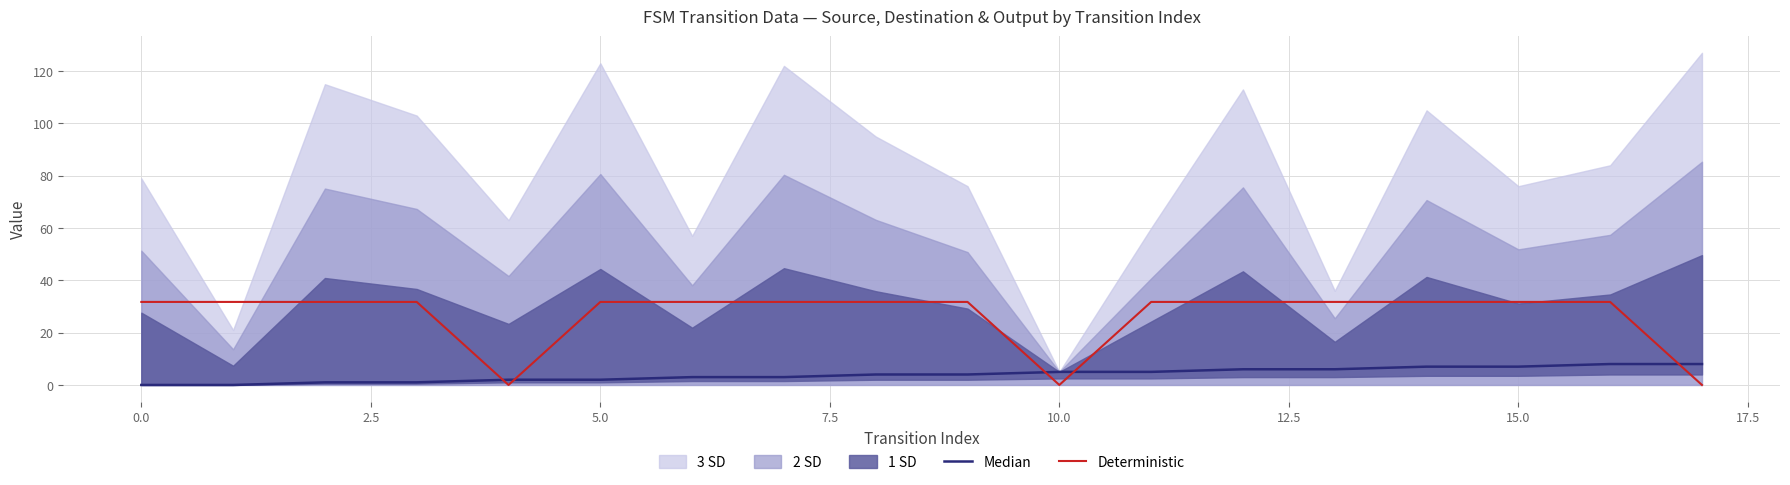

What is the maximum value for Deterministic?

31.8